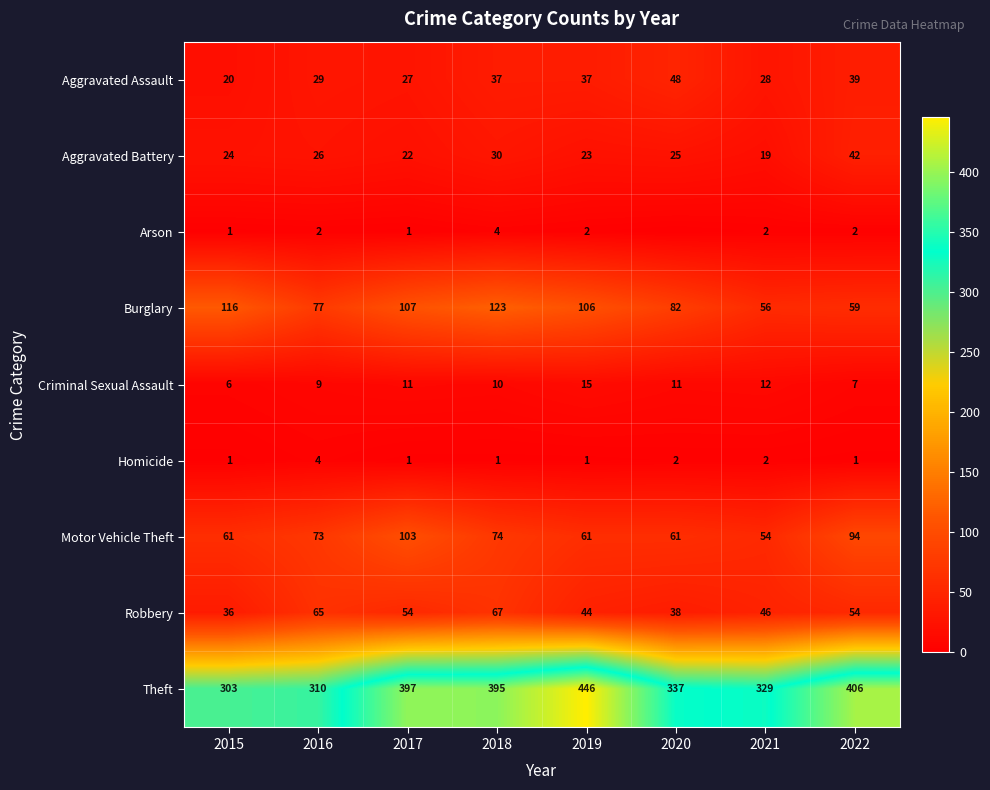

Between 2018 and 2022, which series saw the biggest shift?

Burglary